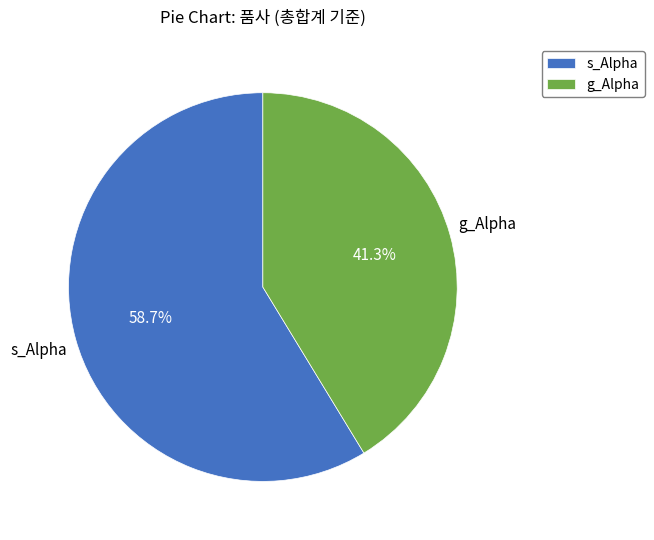

Is there any slice that represents more than half of the pie?

Yes